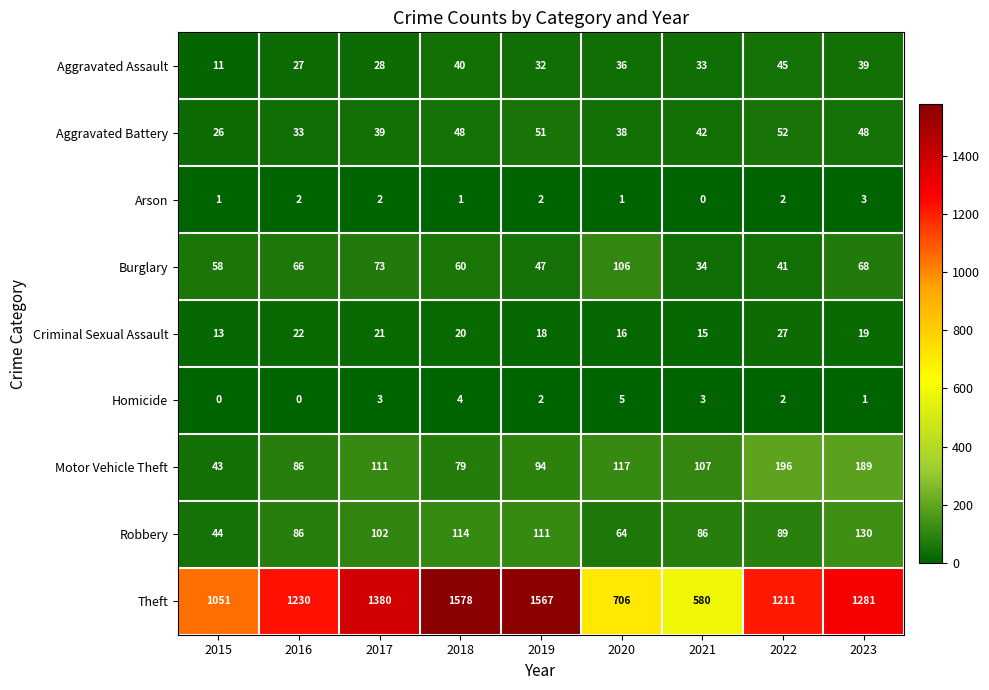

Where does the Aggravated Assault series first go above 33?

2018